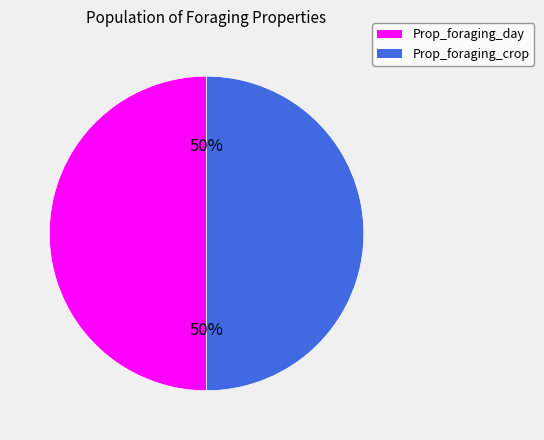

To the nearest percent, what is the average slice percentage?

50%